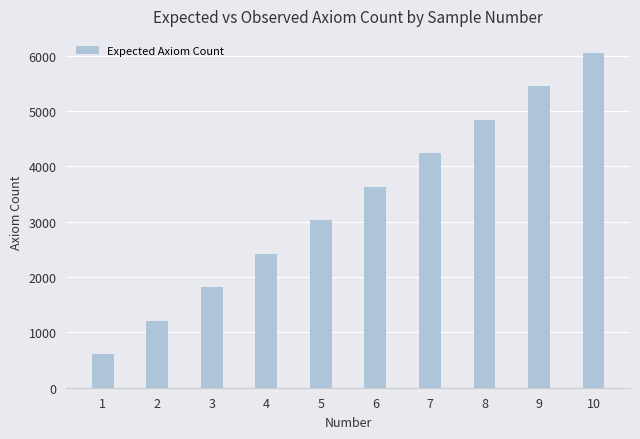

What is the sum of all values?

33310